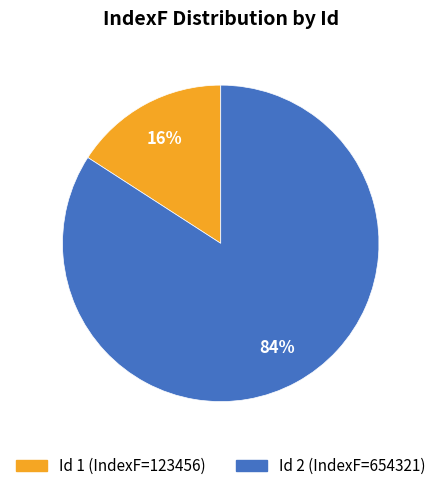

To the nearest percent, what is the difference between the largest and smallest slice percentages?

68%